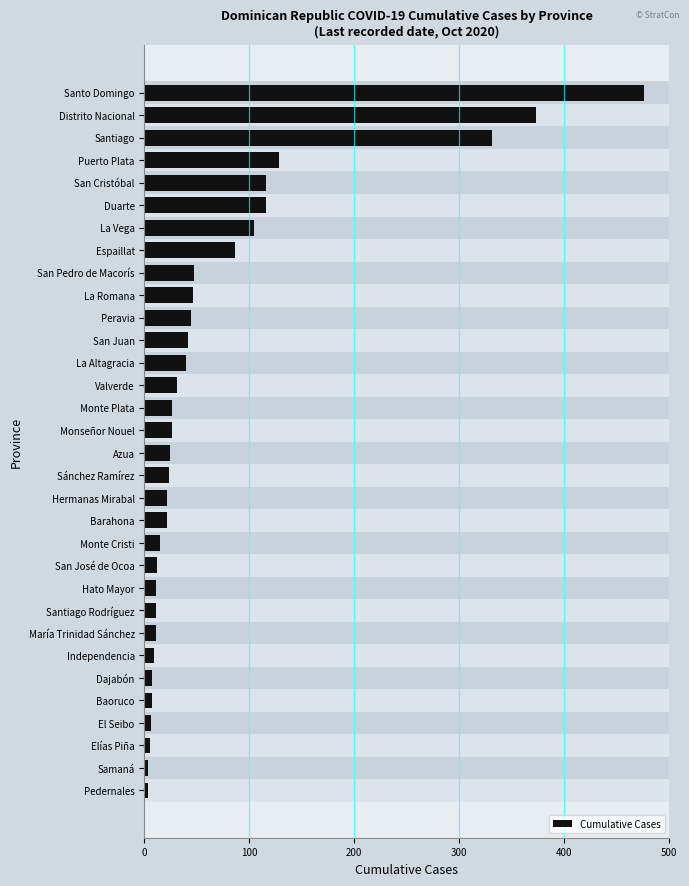

At which label is the value closest to 240?

Santiago